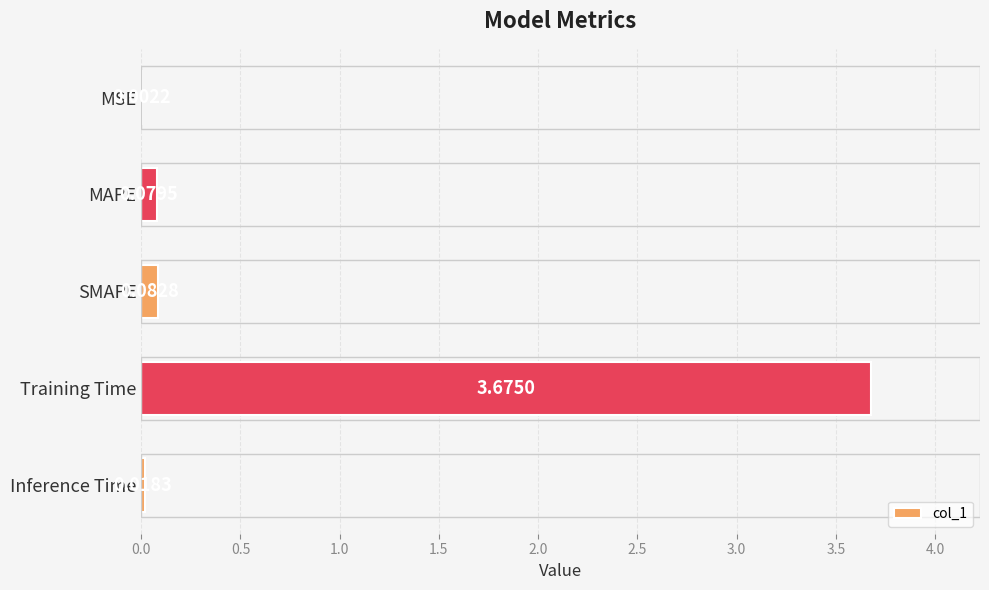

What is the average value?

0.8